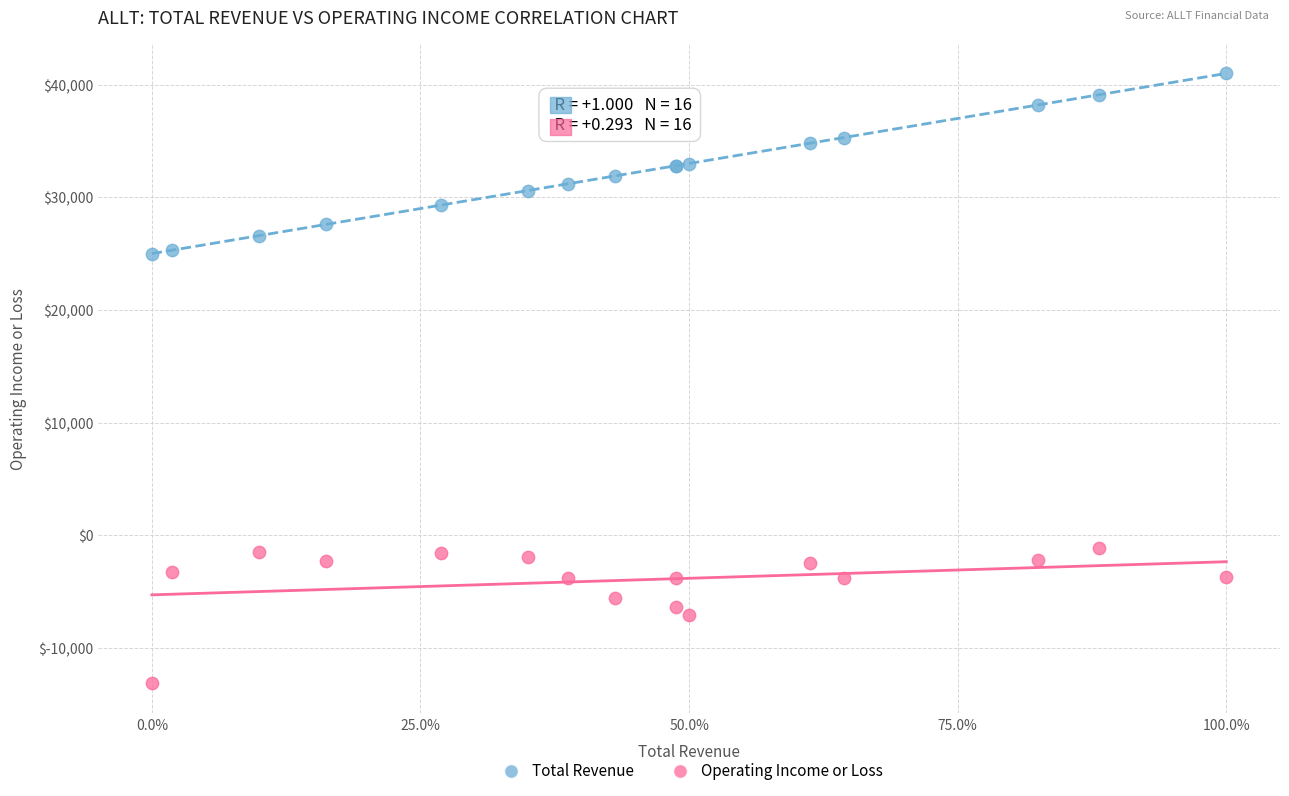

Which series reaches the minimum Y coordinate?

Operating Income or Loss